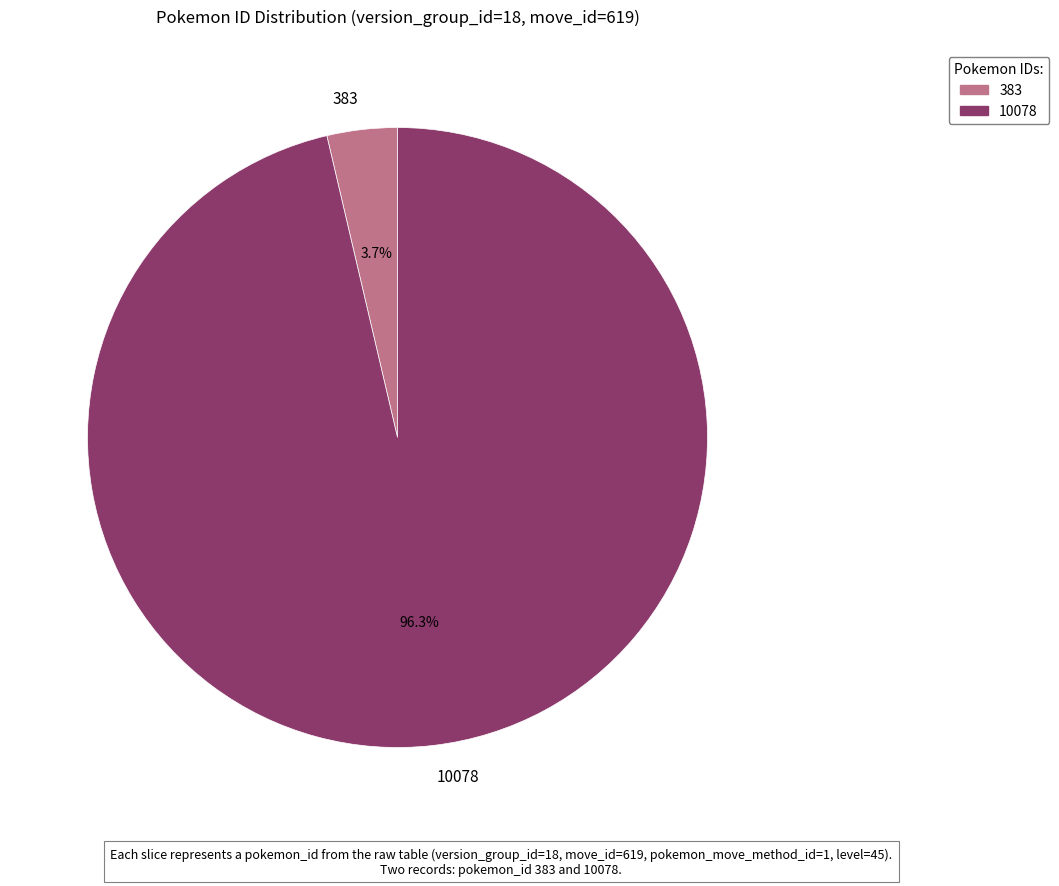

Which has a higher value, 383 or 10078?

10078